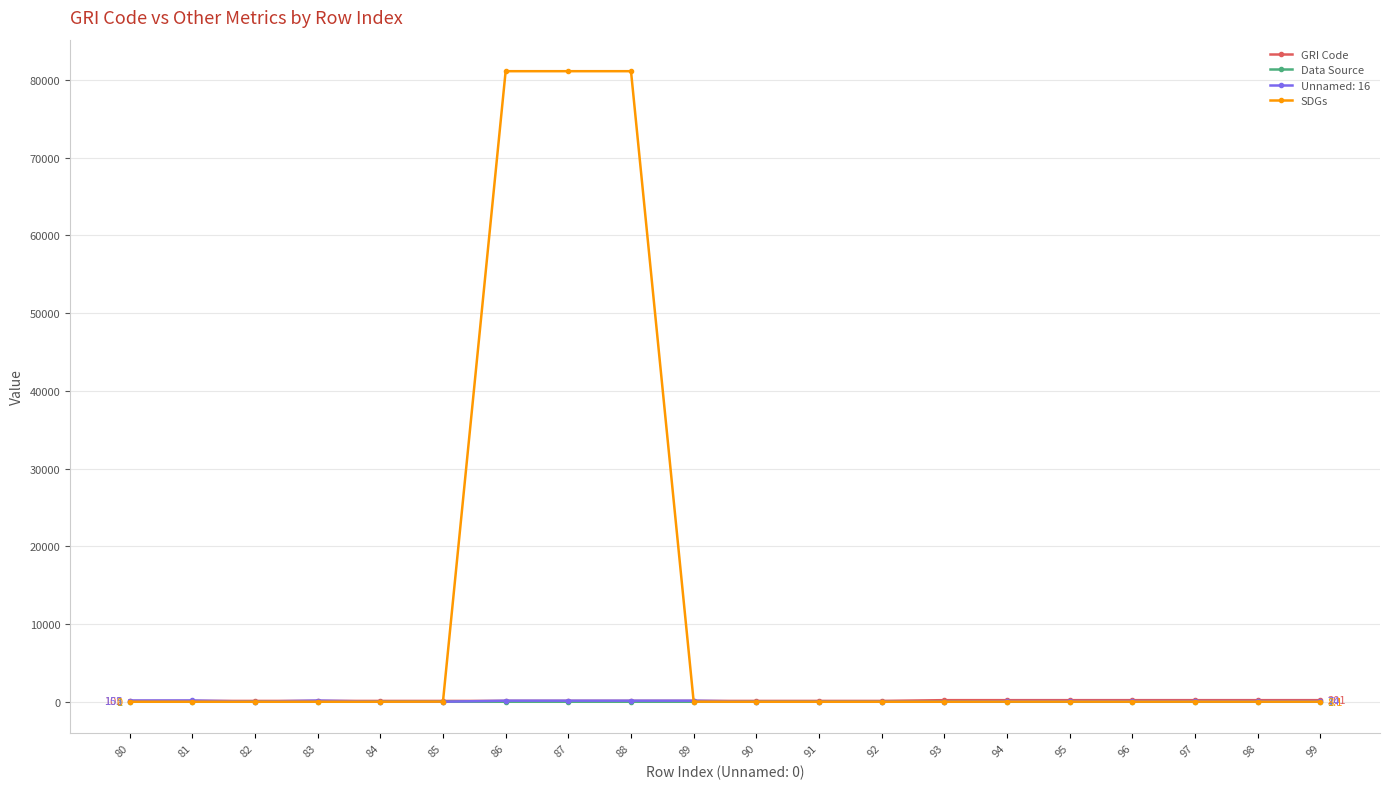

Which series has the largest total across all categories?

SDGs